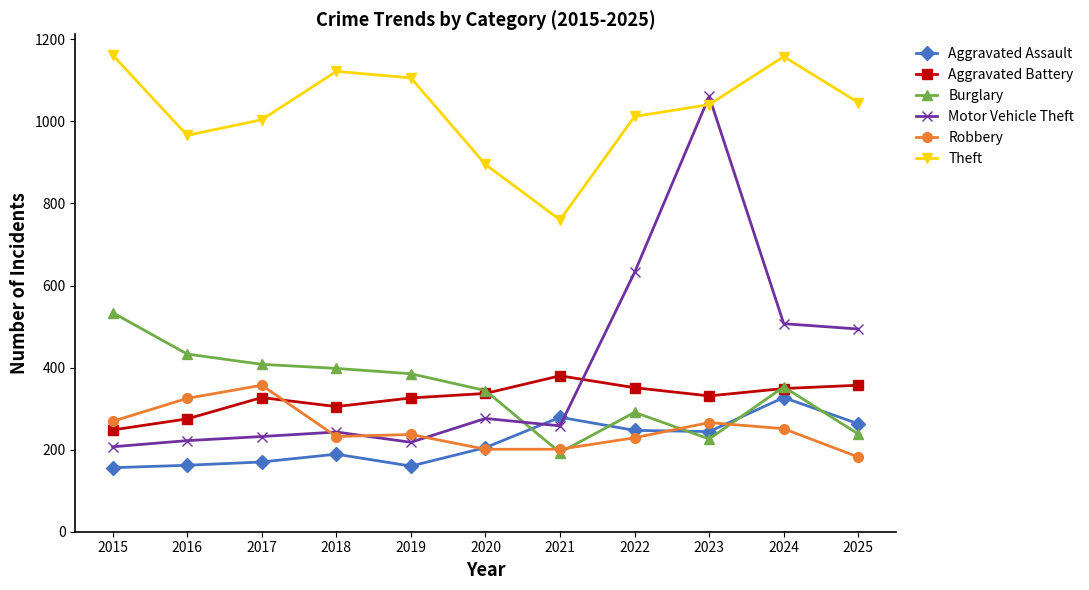

What is the minimum value for Motor Vehicle Theft?

207